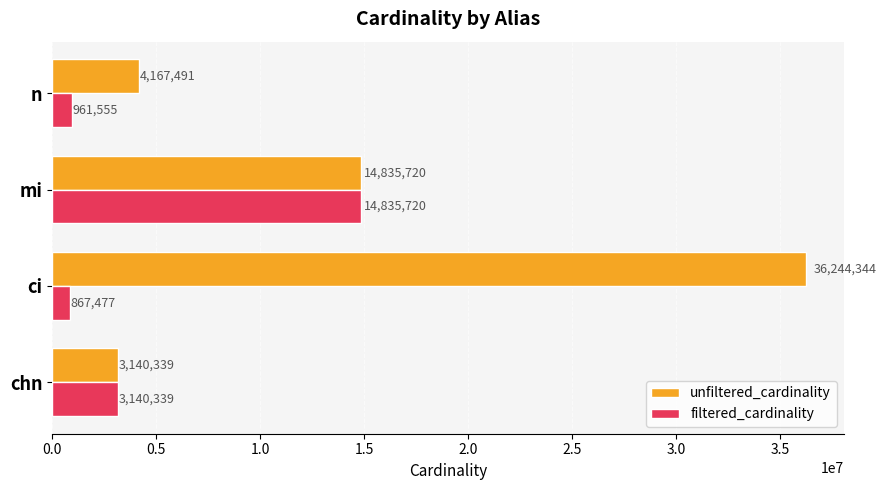

Which series has the widest spread of values?

unfiltered_cardinality